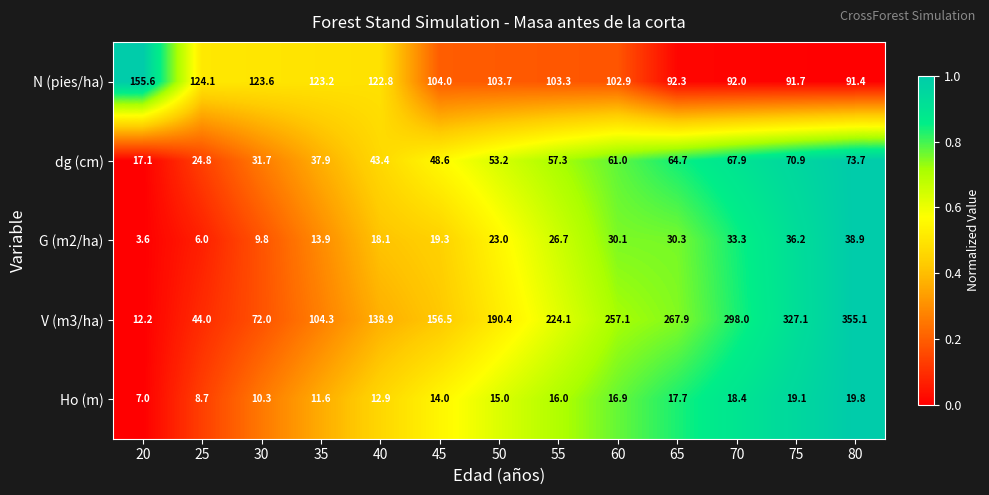

Which series has the largest range (max minus min)?

V (m3/ha)